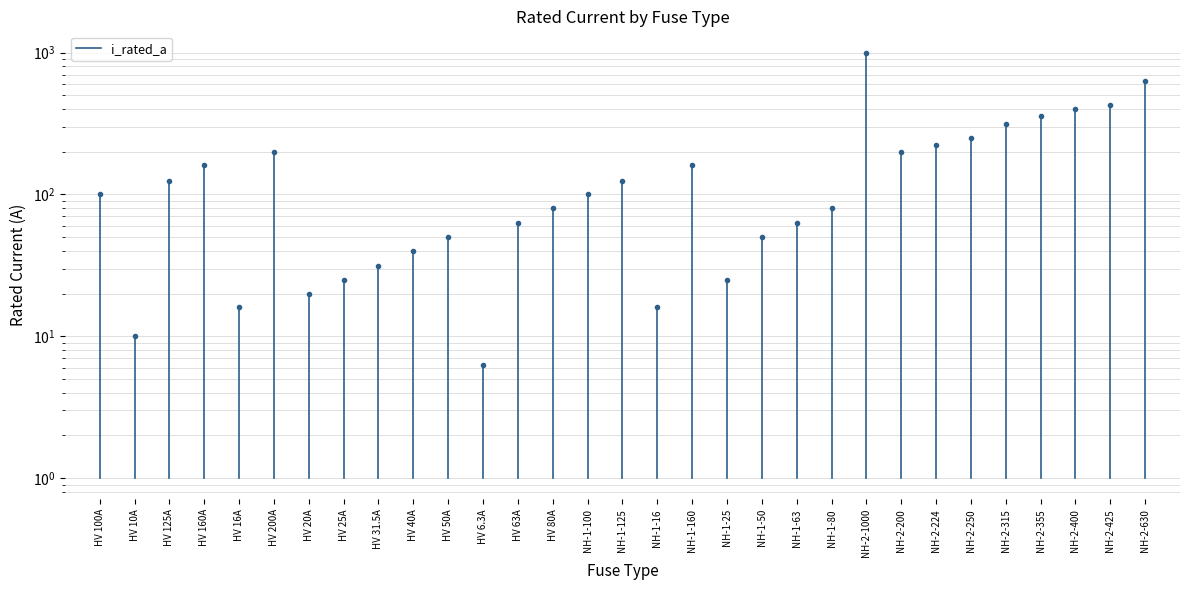

The chart shows a value of 0 at HV 100A. True or false?

False